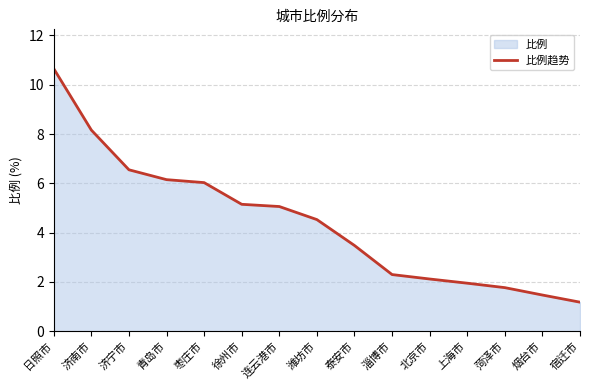

What is the sum of all values?

66.5